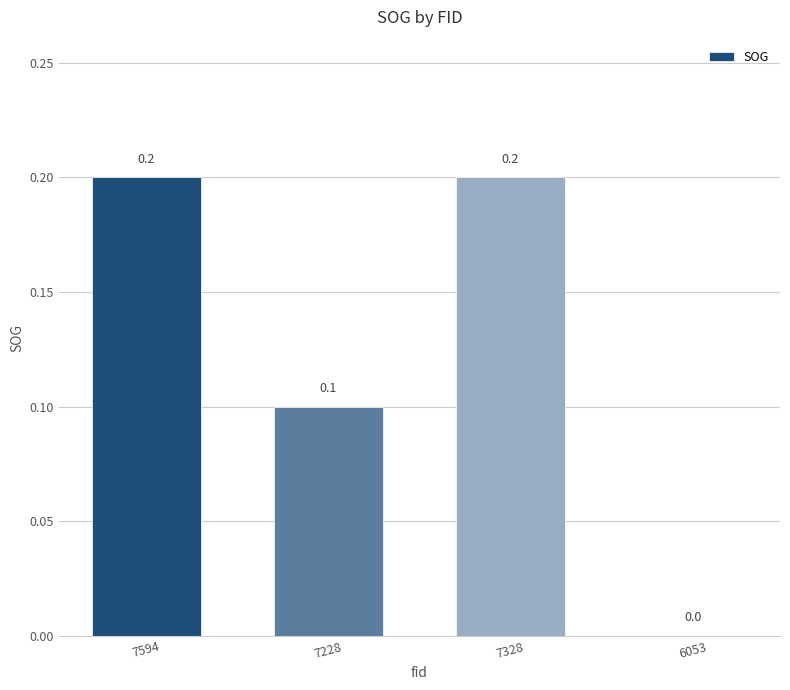

What is the average value?

0.1